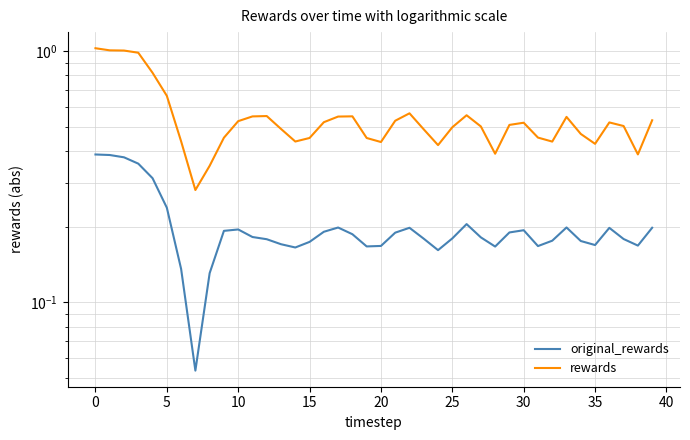

Is the value of rewards at 20 greater than the value of original_rewards at 14?

Yes